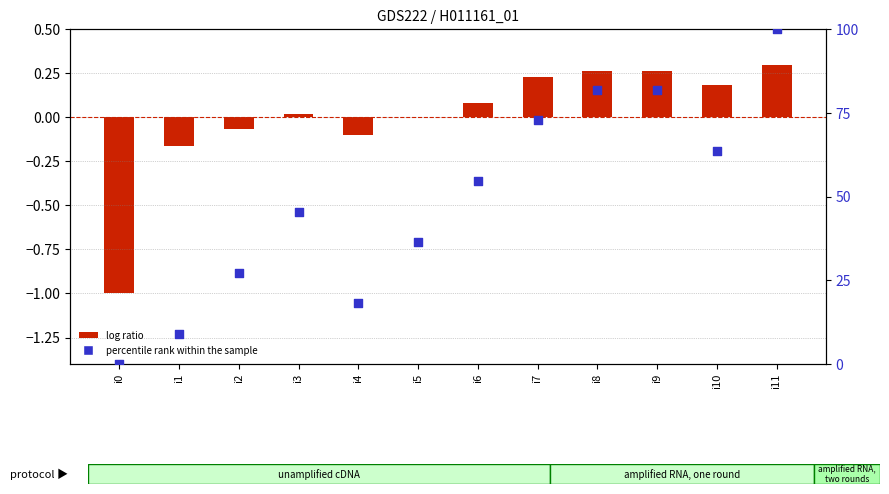

Which series has the largest total across all categories?

percentile rank within the sample